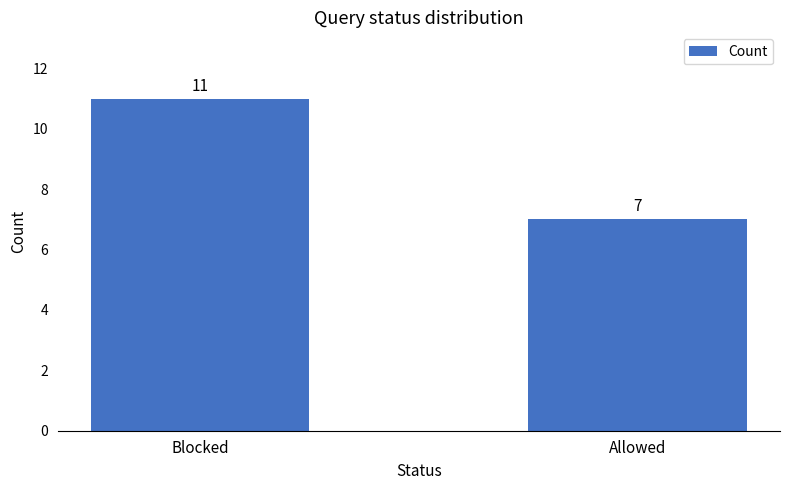

Rank the categories by value from lowest to highest.

Allowed, Blocked